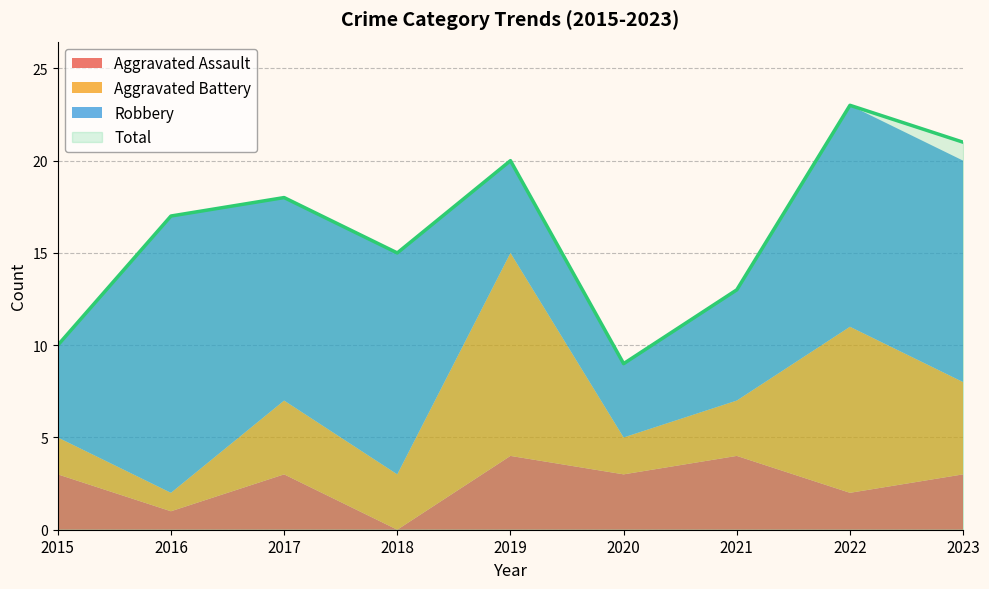

What is the minimum value for Total?

9